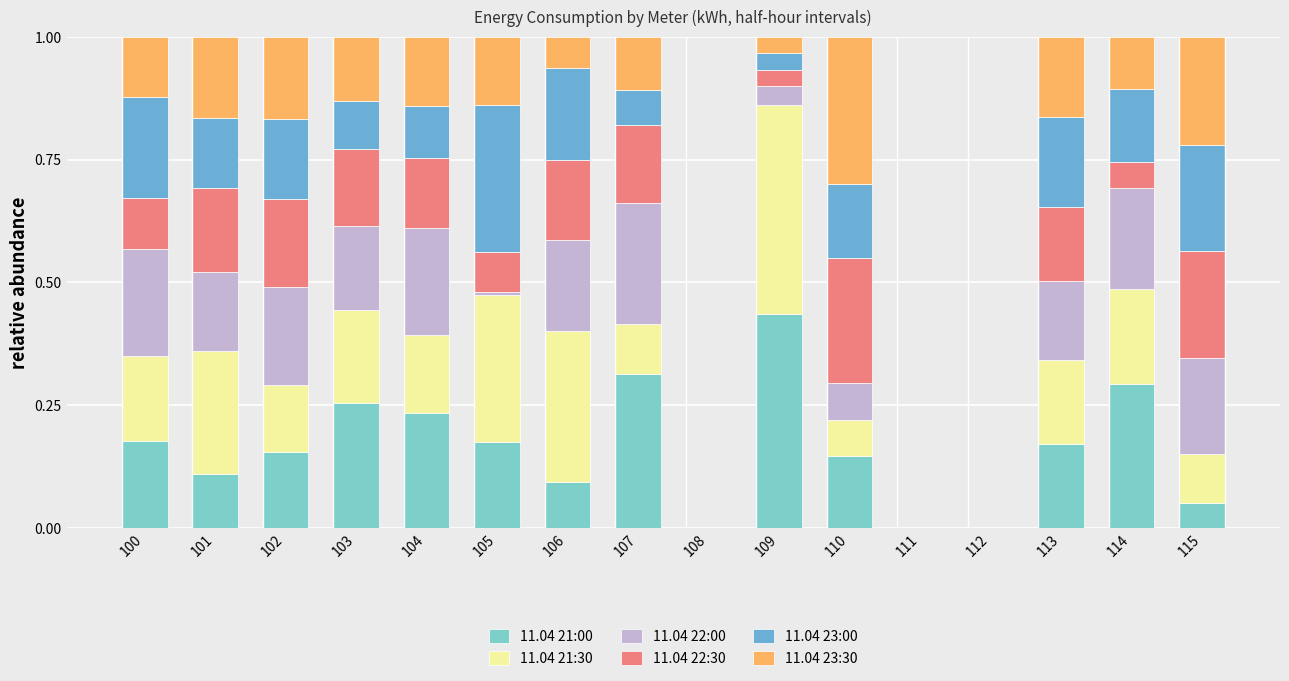

Which has a higher value, 106 or 114?

114